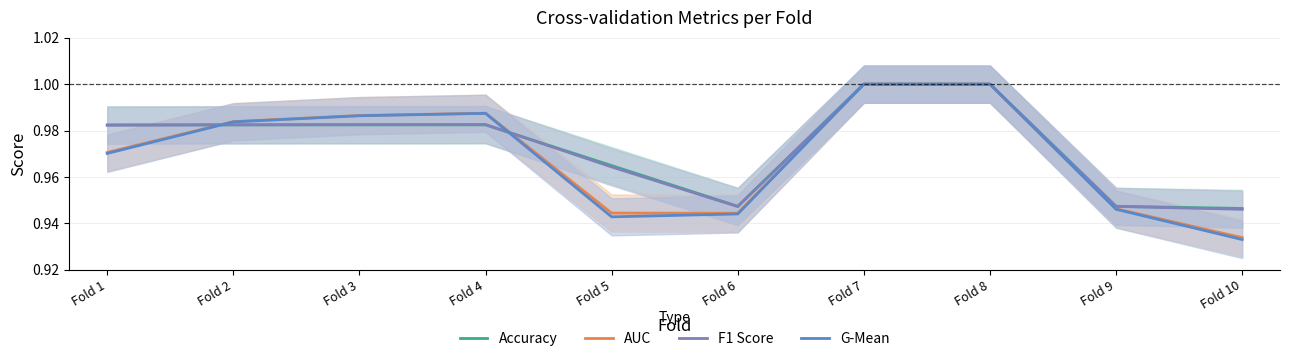

What are all the series names shown in the legend?

Accuracy, AUC, F1 Score, G-Mean